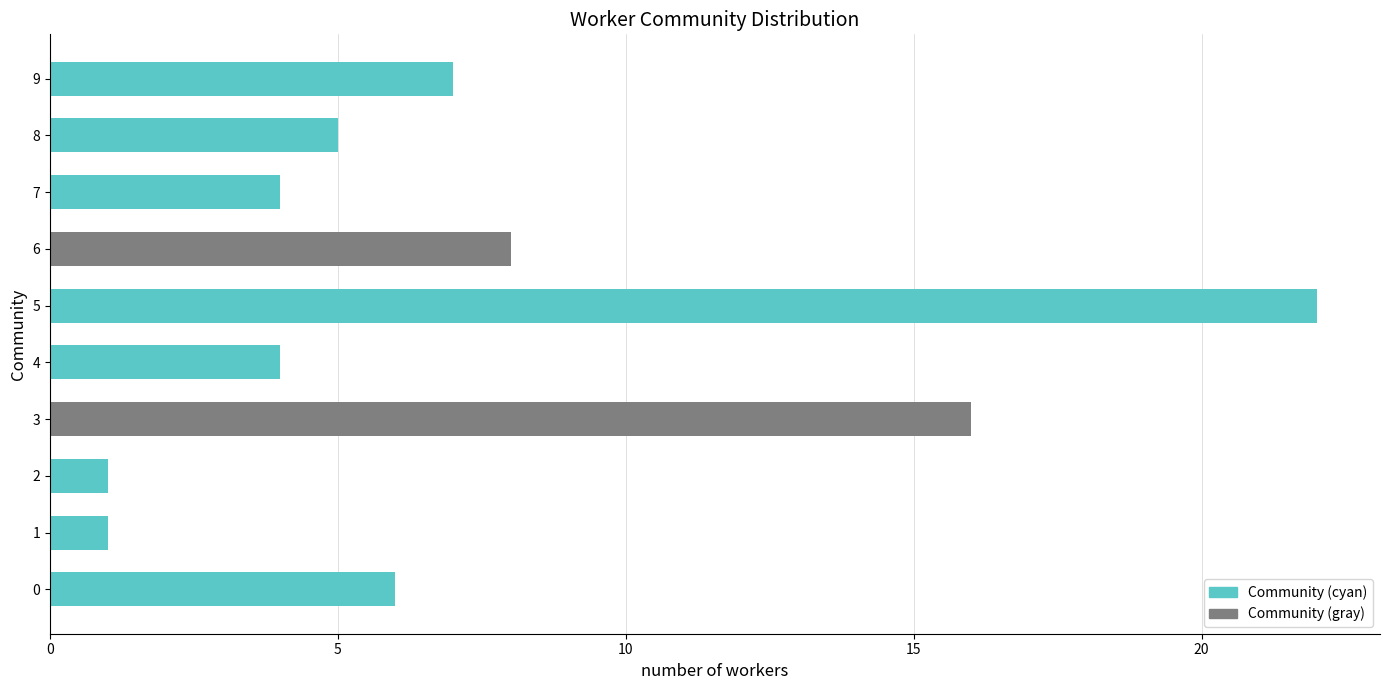

Reading top to bottom, extract all data points from this chart.

7	5	4	8	22	4	16	1	1	6